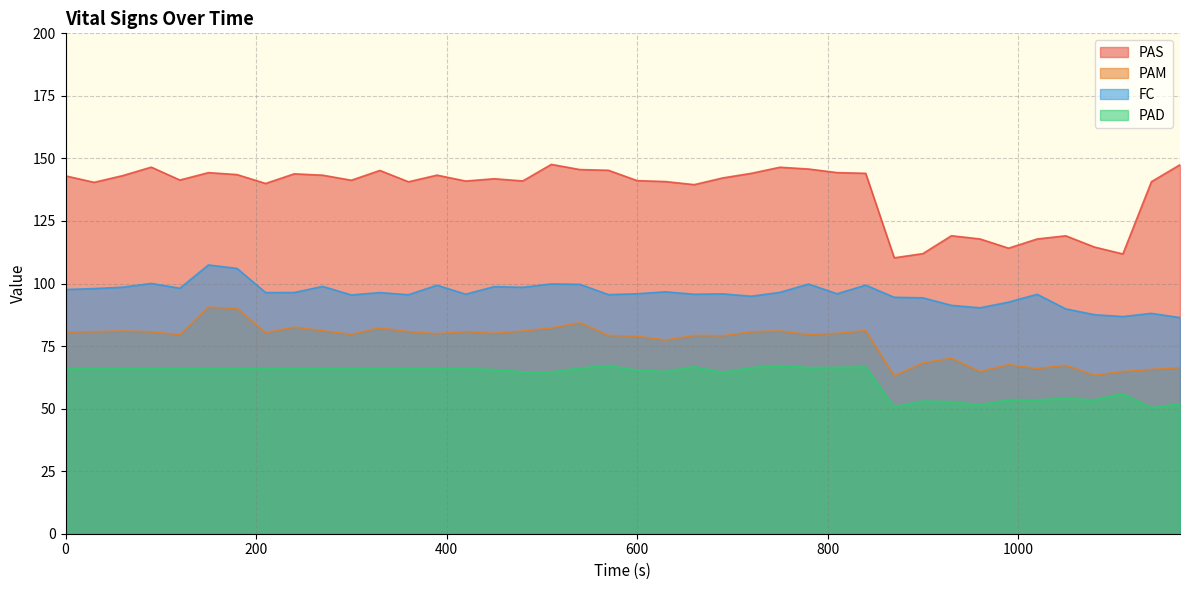

Reading left to right, list all the values displayed in this chart.

PAS: 143.0	140.4	143.1	146.5	141.4	144.3	143.5	140.0	143.8	143.3	141.3	145.2	140.7	143.3	141.0	141.9	141.0	147.6	145.6	145.3	141.1	140.8	139.5	142.2	144.1	146.5	145.8	144.3	144.1	110.3	112.0	119.1	117.8	114.1	117.8	119.1	114.6	111.8	140.7	147.5
PAM: 80.6	80.8	81.0	80.7	79.6	90.5	90.0	80.4	82.6	81.2	79.7	82.3	80.8	79.9	80.8	80.1	81.0	82.3	84.3	79.2	78.9	77.4	79.2	79.1	80.7	81.0	79.7	80.1	81.2	63.1	68.2	70.2	64.8	67.6	66.0	67.3	63.4	64.8	65.7	66.4
FC: 97.6	98.0	98.5	100.0	98.1	107.4	106.0	96.4	96.4	98.8	95.4	96.4	95.5	99.3	95.7	98.8	98.5	99.8	99.7	95.6	95.9	96.7	95.7	95.9	94.9	96.5	99.8	95.9	99.3	94.5	94.3	91.3	90.3	92.6	95.7	89.9	87.5	86.8	88.1	86.4
PAD: 66.0	66.0	66.0	66.0	66.0	66.0	66.0	66.0	66.0	66.0	66.0	66.0	66.0	66.0	66.0	65.6	64.7	64.6	66.2	67.3	65.3	64.8	66.8	64.5	66.4	67.2	66.4	66.5	66.7	50.8	53.0	52.8	51.5	53.6	53.5	54.0	53.5	56.0	50.4	52.0